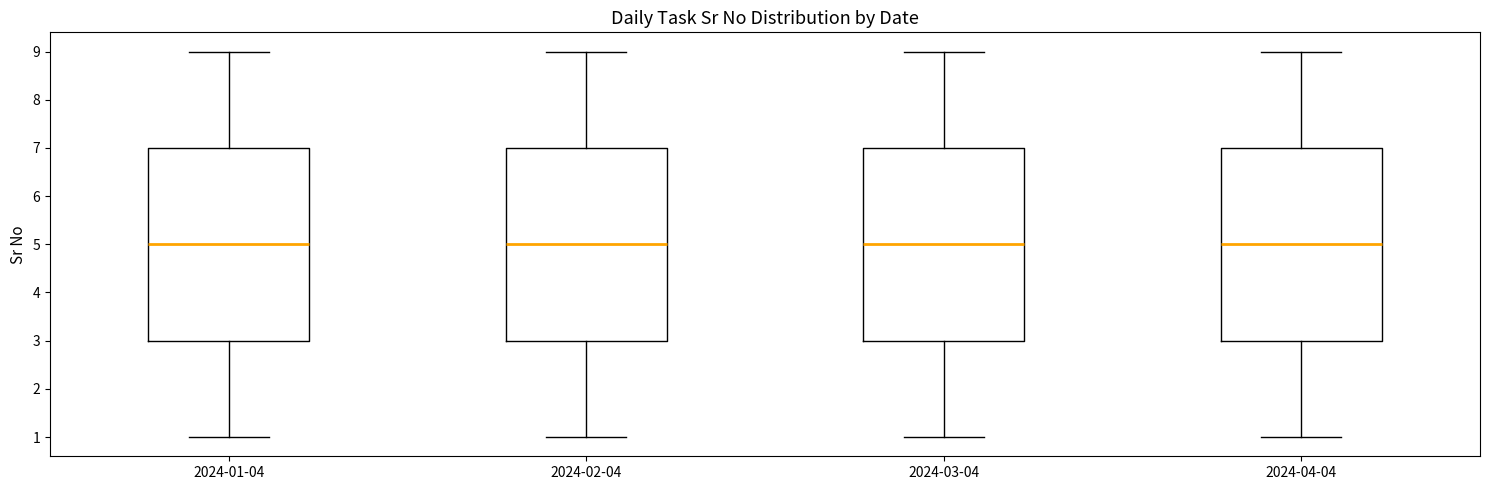

Reading left to right, read every box against the y-axis: the position of its median line, the range the box covers, and the ends of its whiskers. The values are not printed on the chart, so give them approximately, as read against the axis.

2024-01-04: median 5, box 3 to 7, whiskers 1 to 9
2024-02-04: median 5, box 3 to 7, whiskers 1 to 9
2024-03-04: median 5, box 3 to 7, whiskers 1 to 9
2024-04-04: median 5, box 3 to 7, whiskers 1 to 9